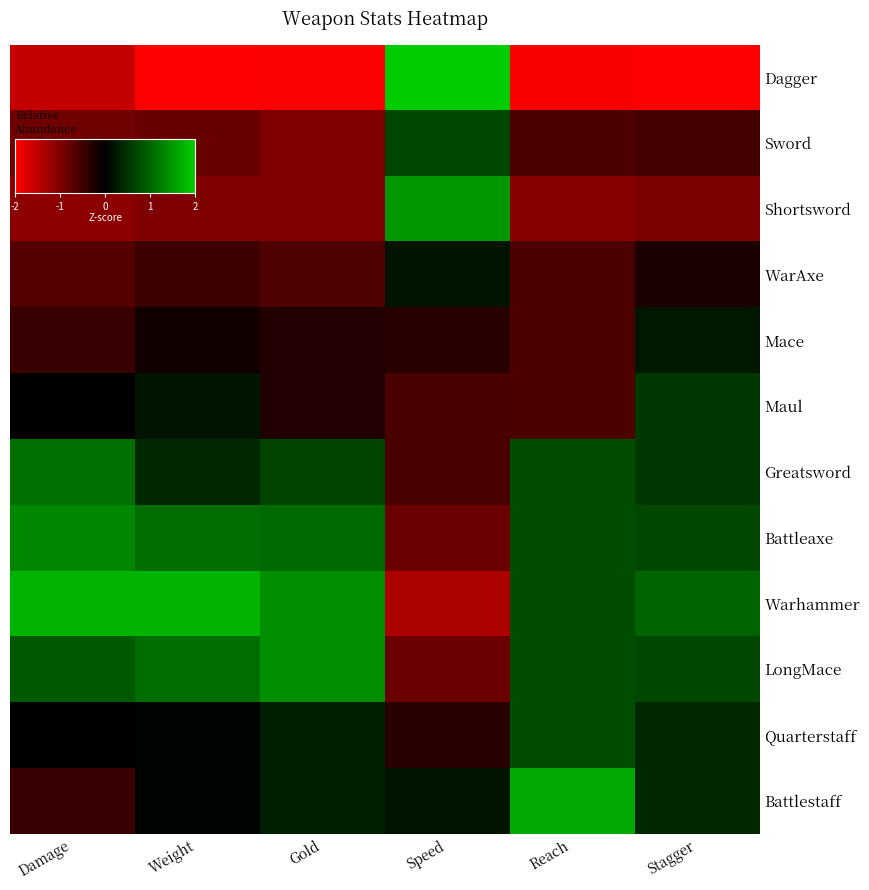

Which series has the largest total across all categories?

Warhammer